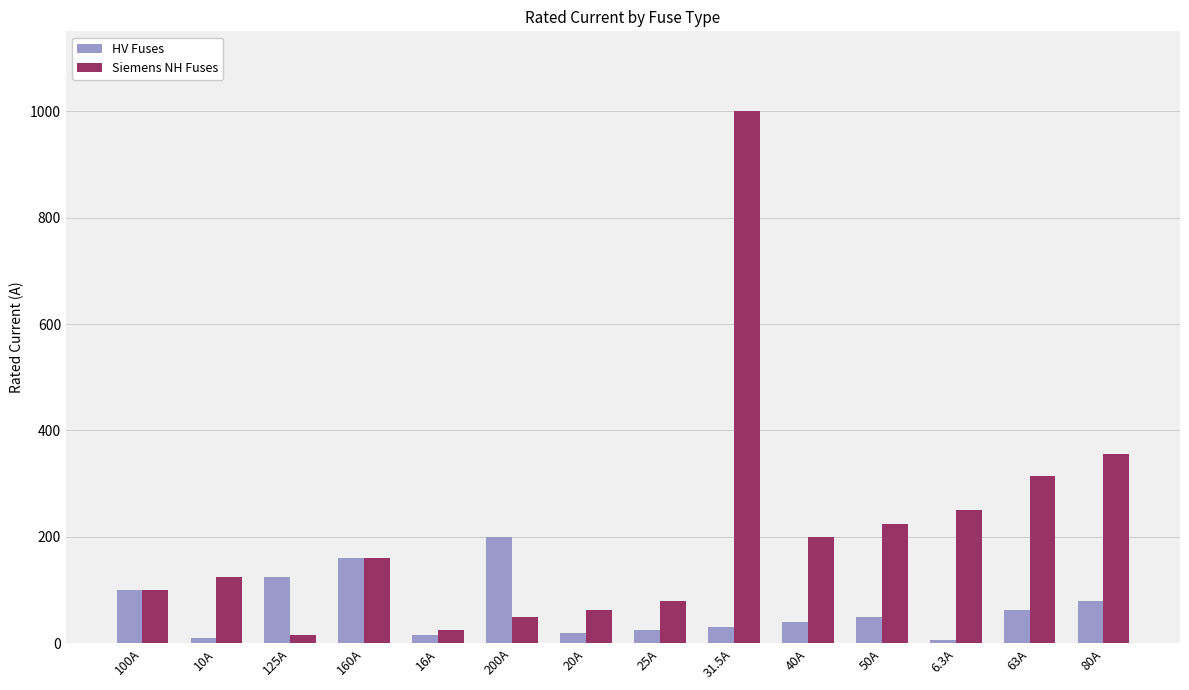

What is the lowest value of the Siemens NH Fuses series?

16.0